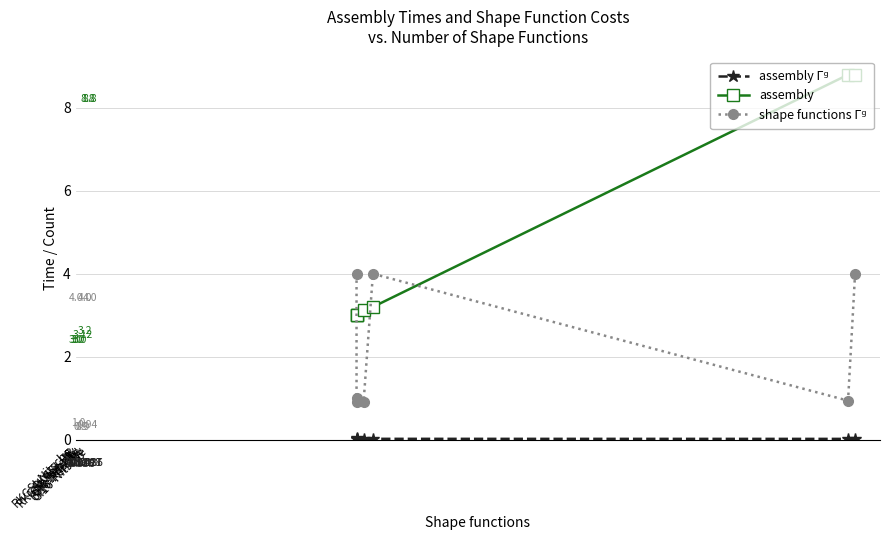

What is the lowest value of the assembly series?

3.0